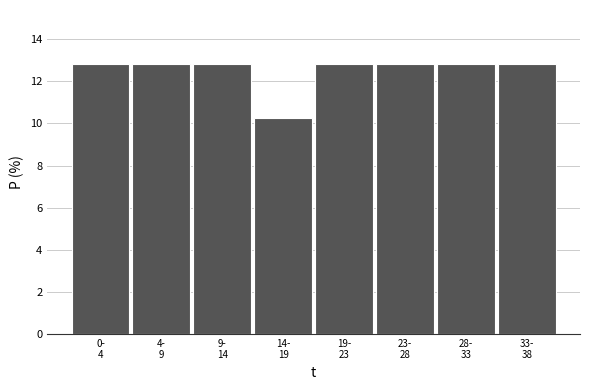

Reading left to right, transcribe all the data shown in this chart.

12.8	12.8	12.8	10.3	12.8	12.8	12.8	12.8